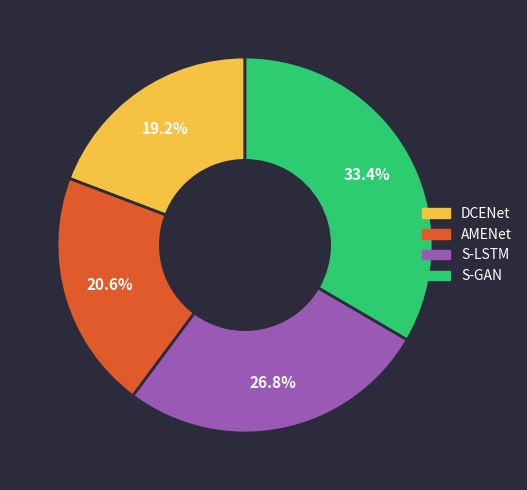

What is the ratio of the value at DCENet to the value at S-LSTM?

0.7